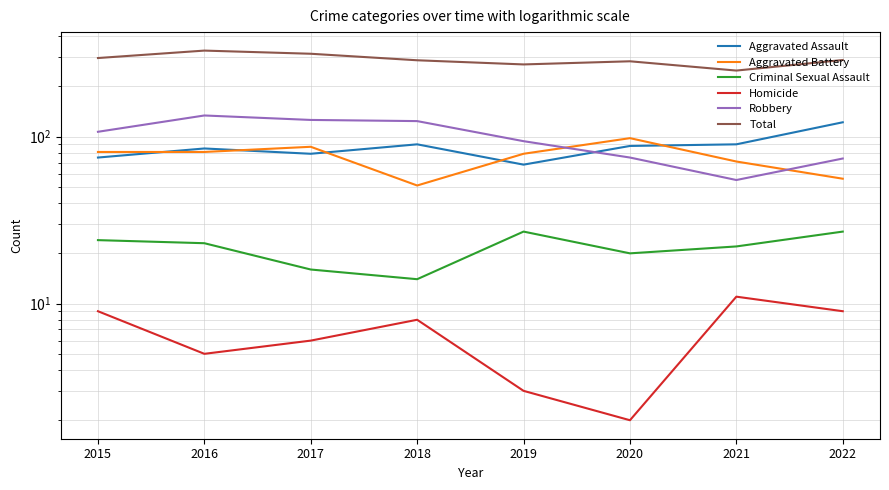

How many series are shown in this chart?

6